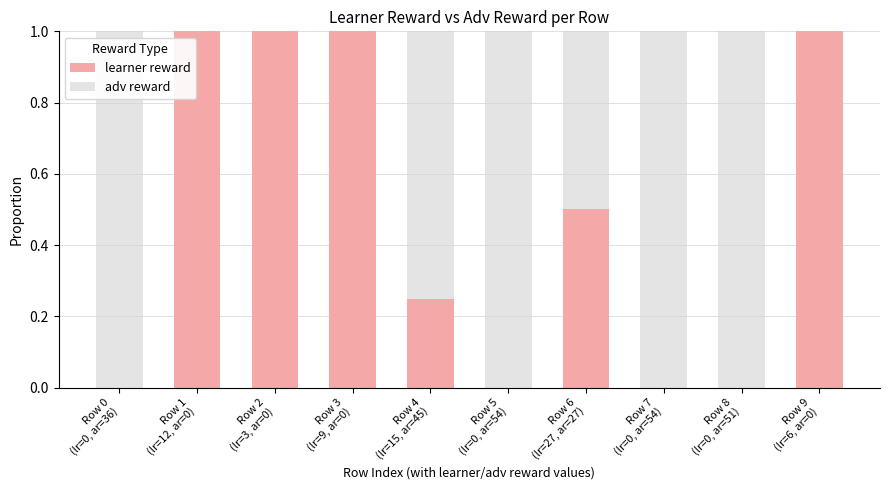

What is the maximum value for learner reward?

1.0